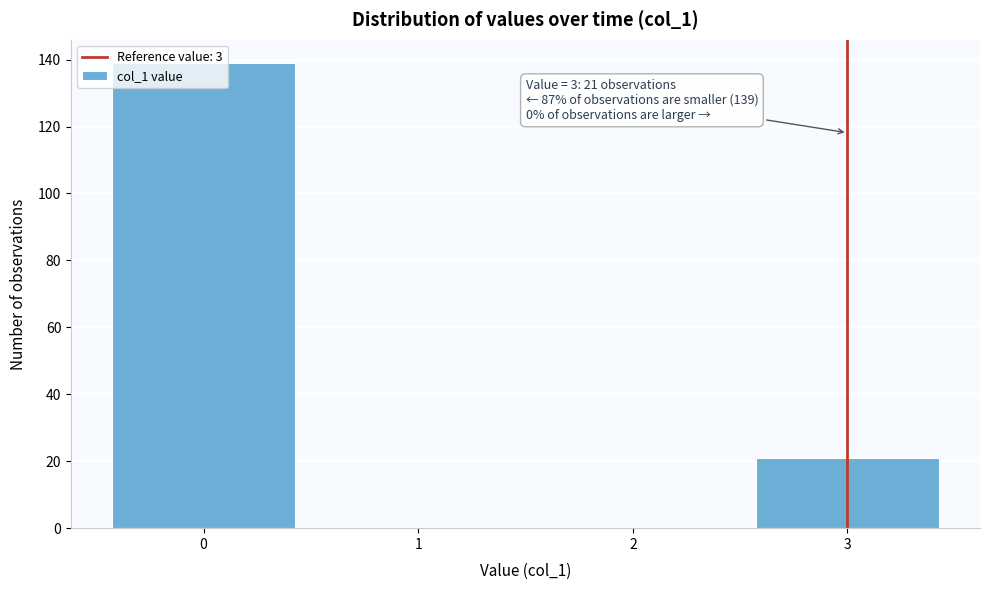

Which range on the x-axis has the tallest bar?

-0.5 to 0.5